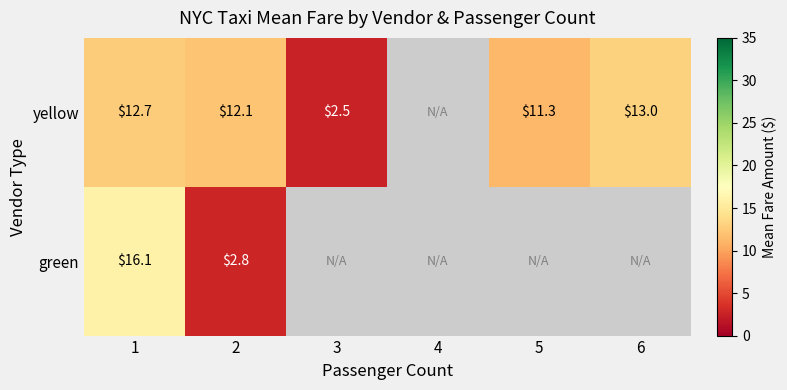

Is it true that yellow equals 8.0 at 2?

False